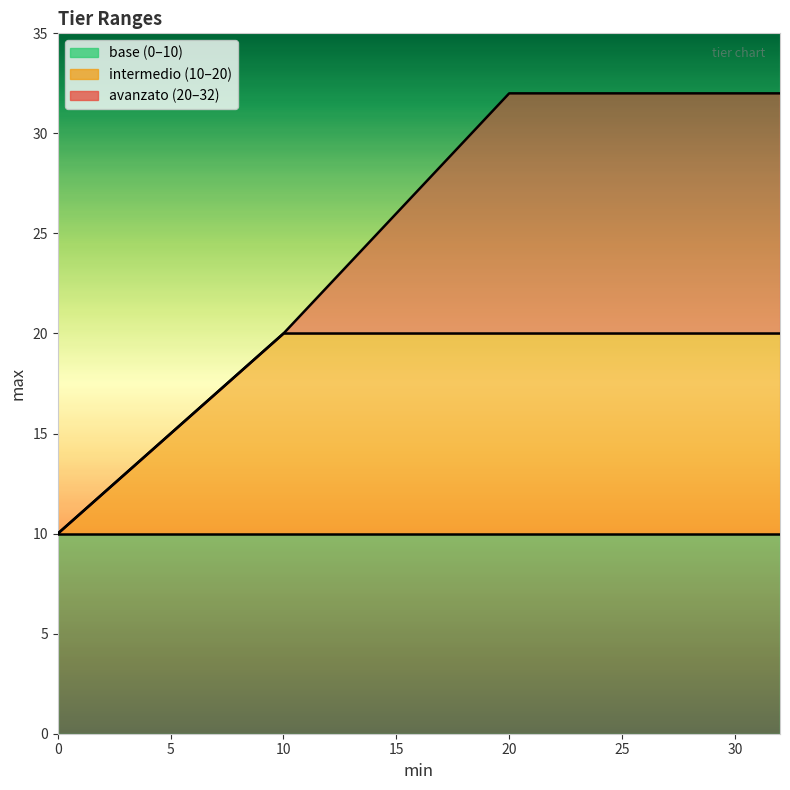

What is the maximum value for avanzato?

32